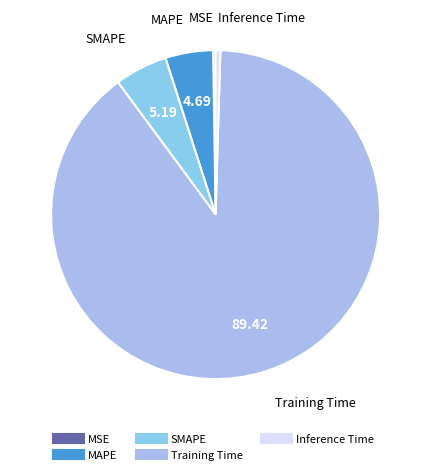

What is the majority slice?

Training Time